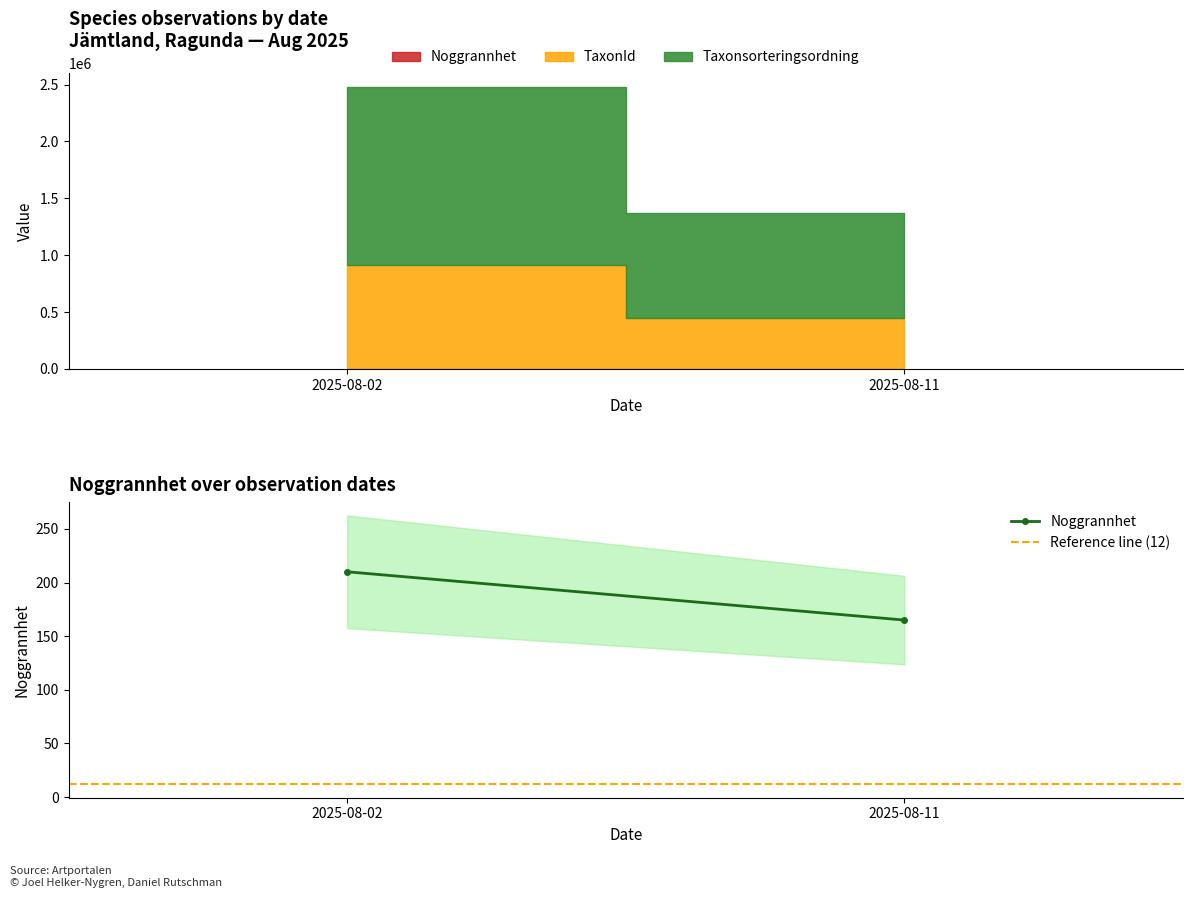

What value does the Noggrannhet series have at 2025-08-02, to the nearest 5?

210